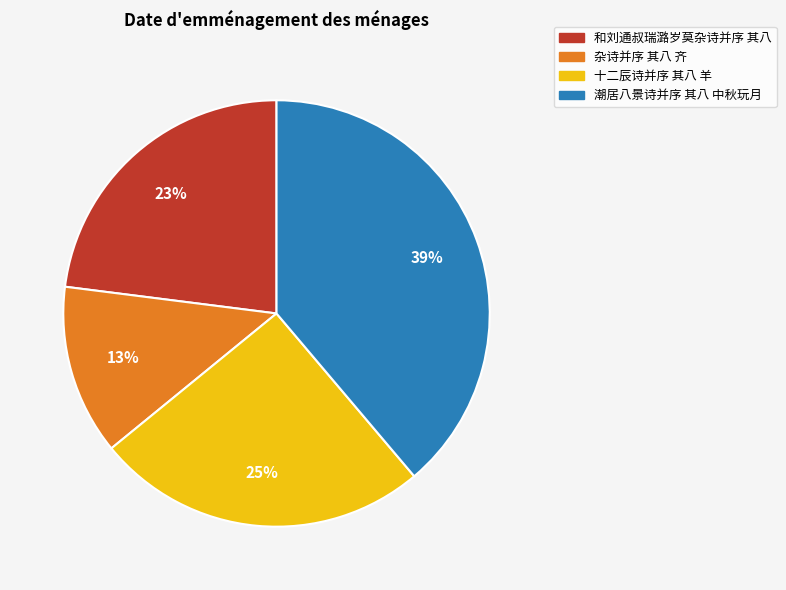

The 潮居八景诗并序 其八 中秋玩月 slice represents 50% of the pie. True or false?

False